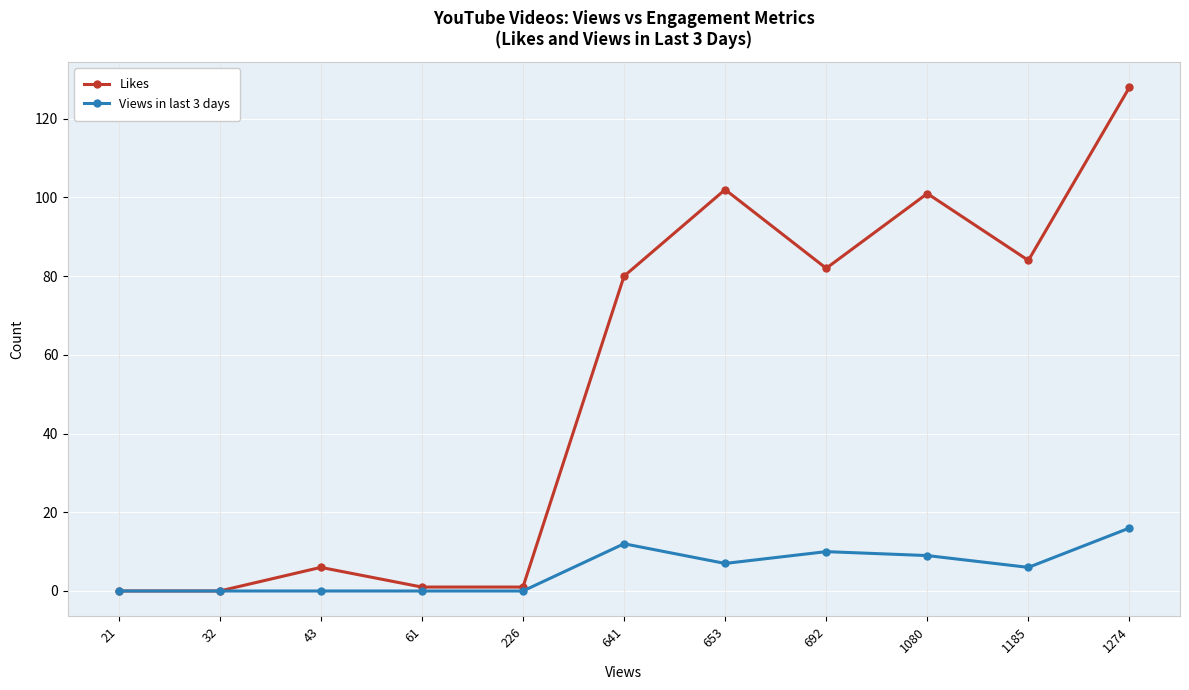

Which series has the widest spread of values?

Likes